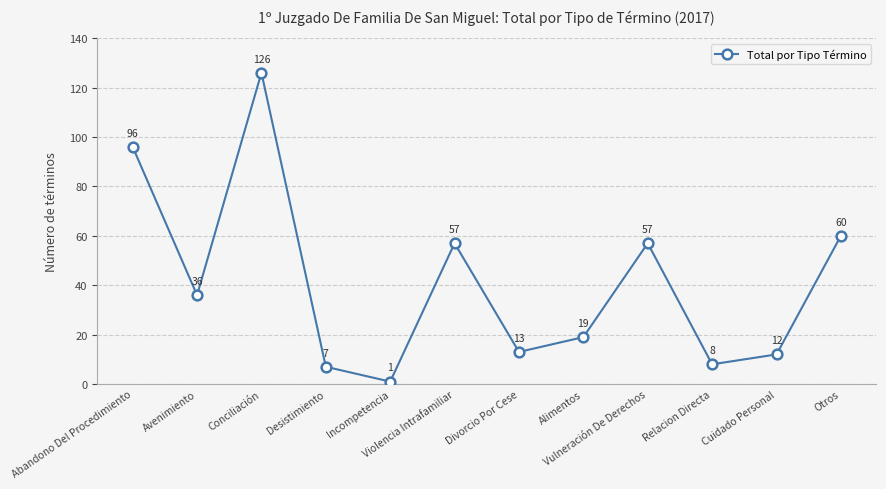

Is it true that the value at Vulneración De Derechos is 57?

True